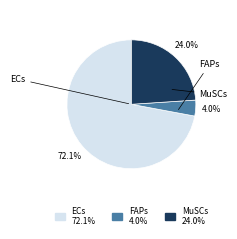

Which has a higher value, ECs or FAPs?

ECs